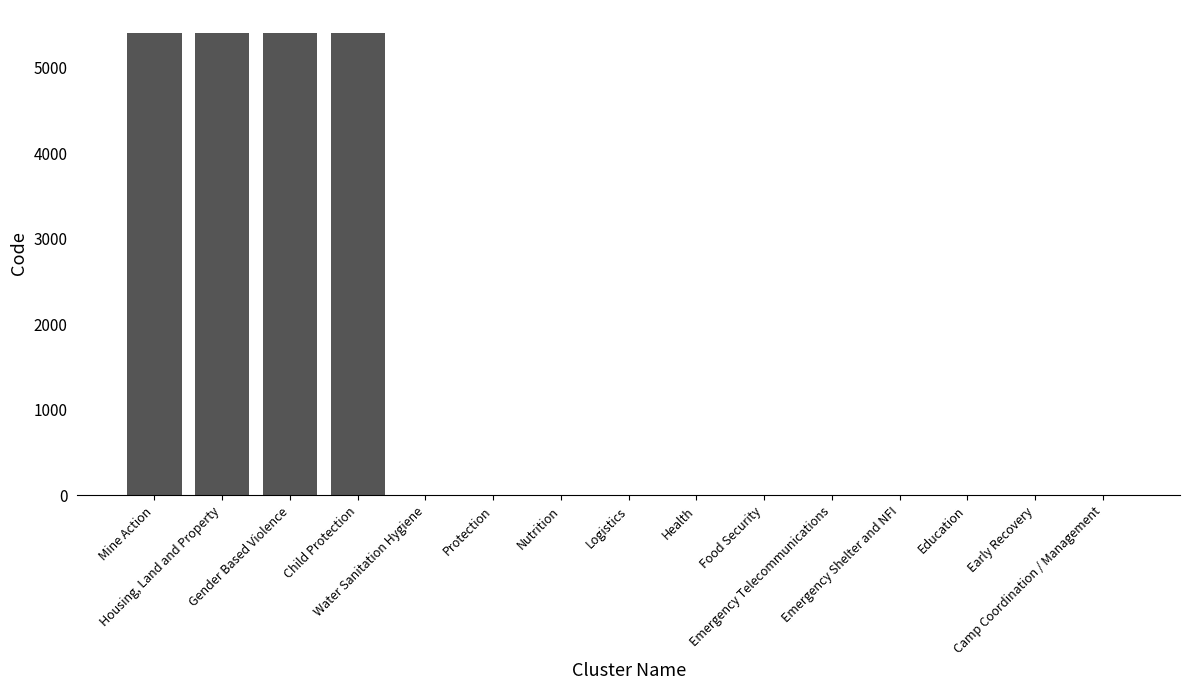

What is the sum of all values?

21684